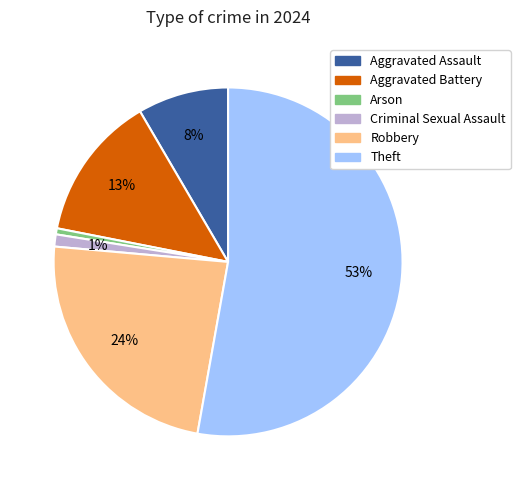

To the nearest percent, what percentage of the pie is Aggravated Assault?

8%